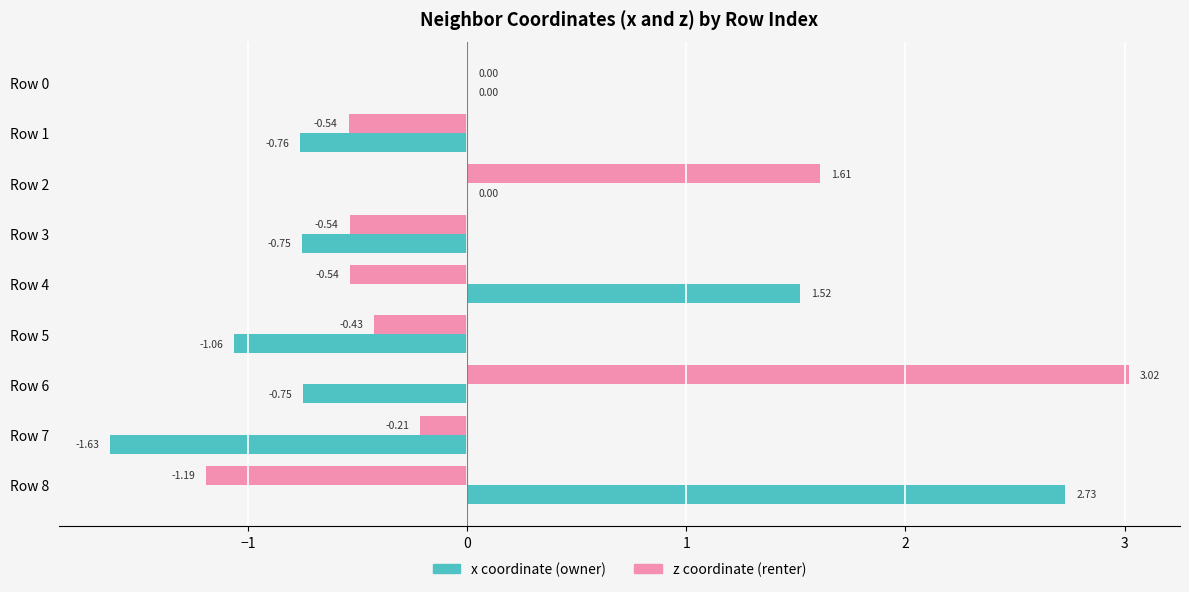

What is the total value across all series at Row 4?

1.0